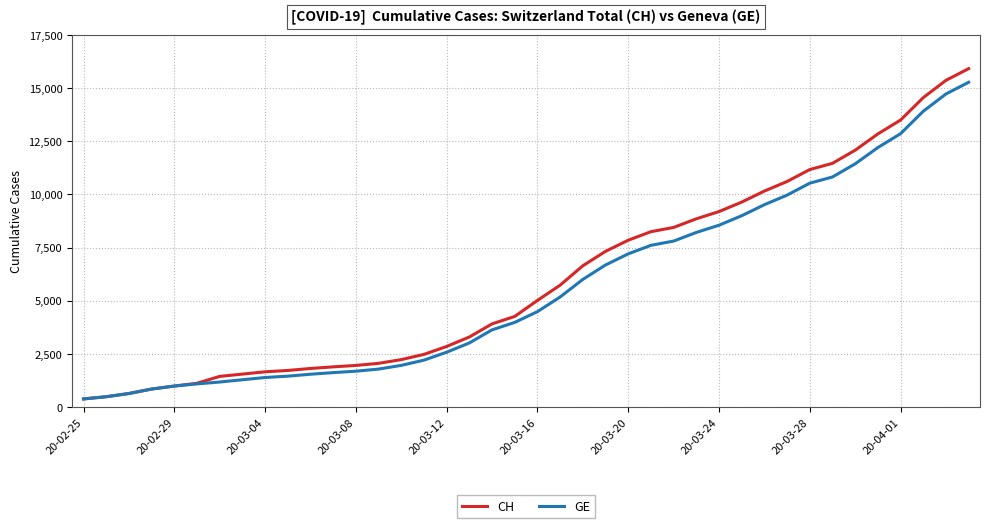

What is the highest value of the GE series?

15284